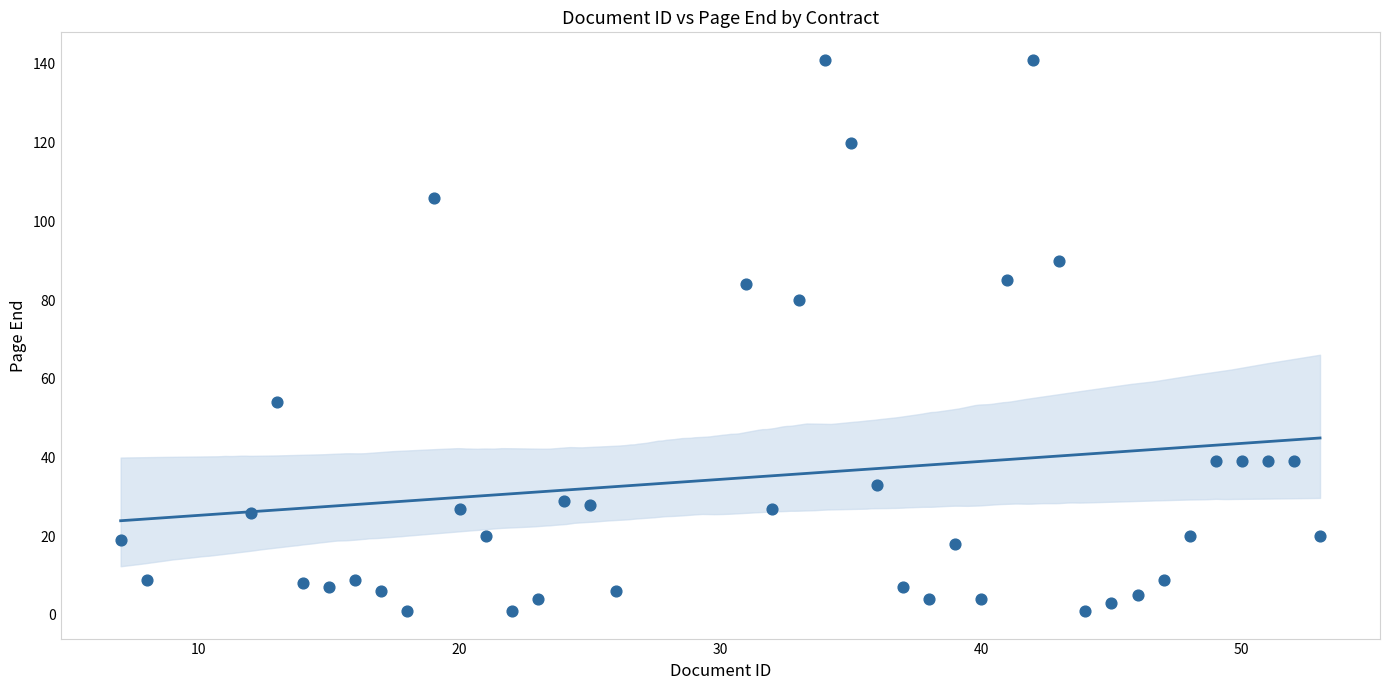

What is the range of Y values (max minus min)?

140